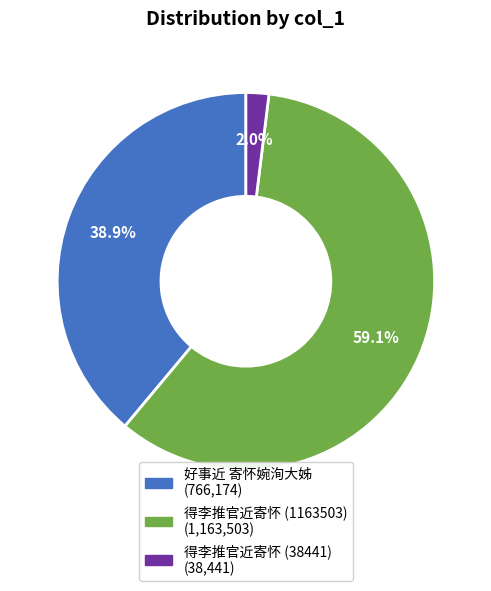

What percentage is the 得李推官近寄怀 (38441) slice, to the nearest percent?

2%